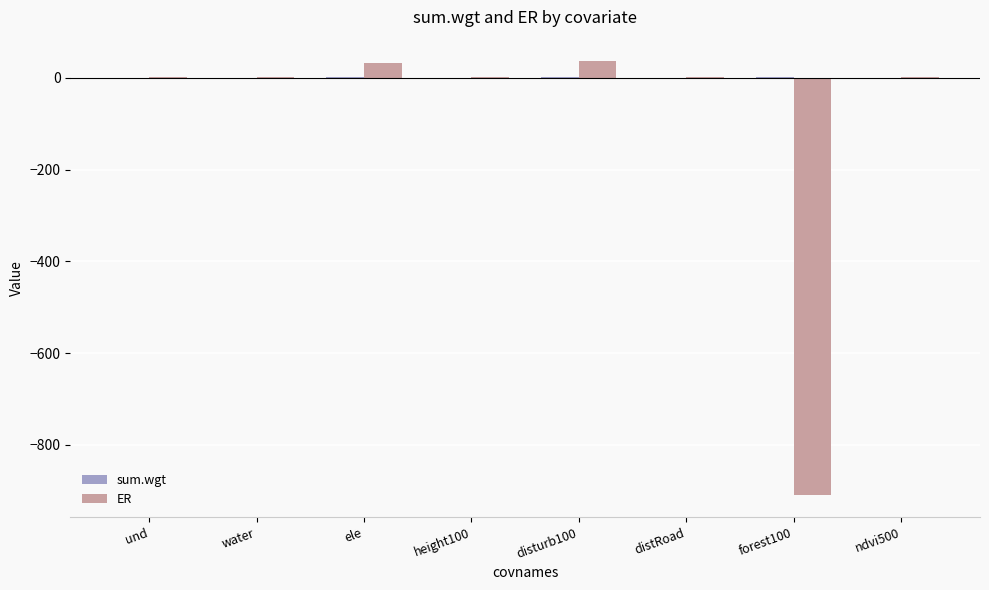

The ER series shows -910.1 at forest100. True or false?

True